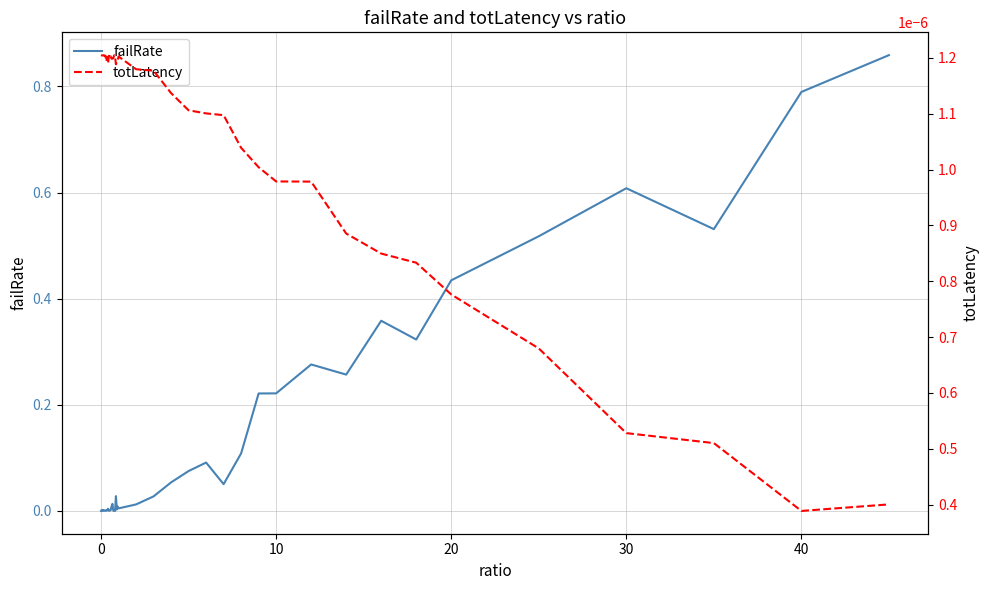

How many interior local valleys does the failRate series have?

11